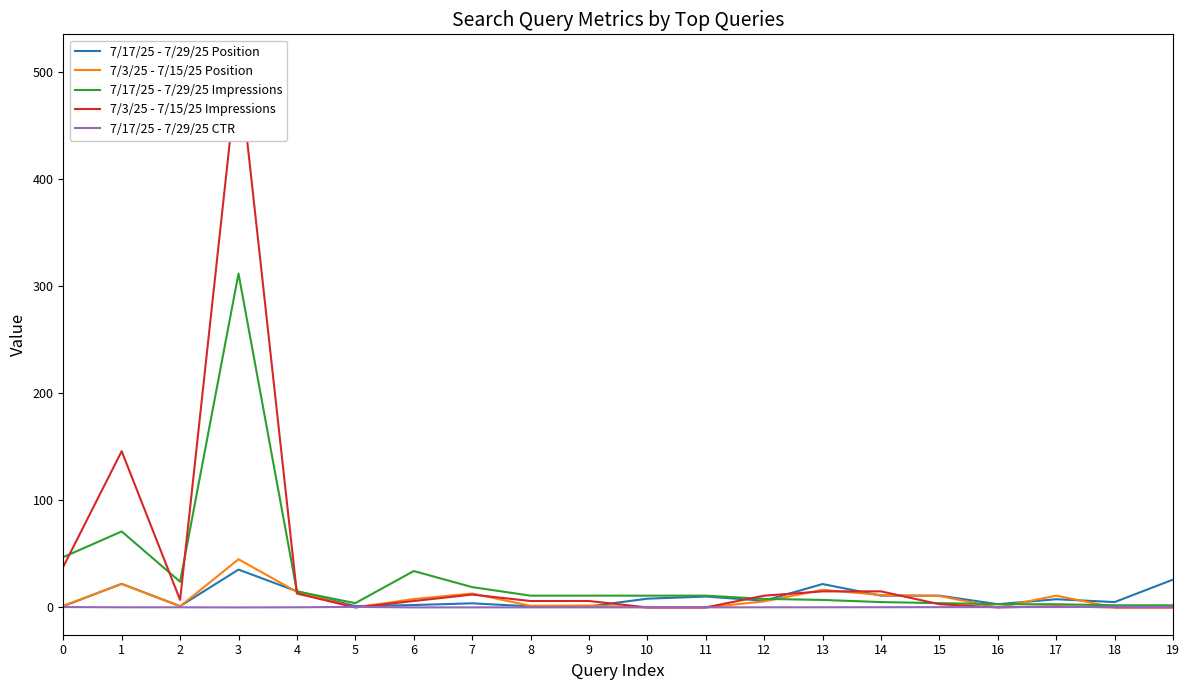

What is the difference between the second highest and second lowest values in the 7/3/25 - 7/15/25 Impressions series?

146.0